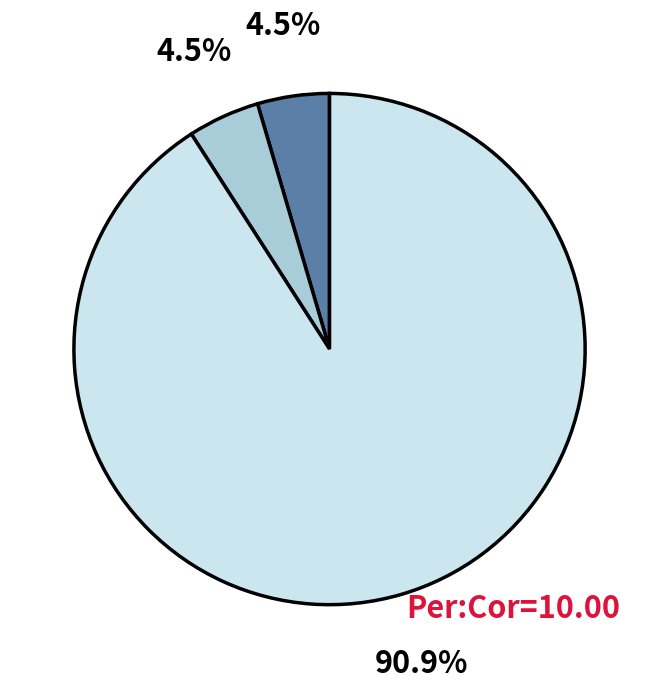

Does any single category account for the majority?

Yes